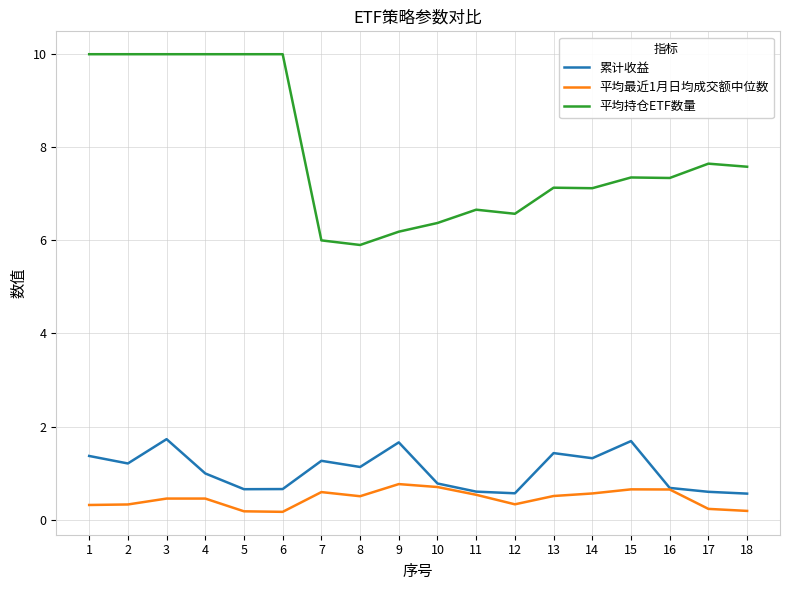

Which series has the widest spread of values?

平均持仓ETF数量